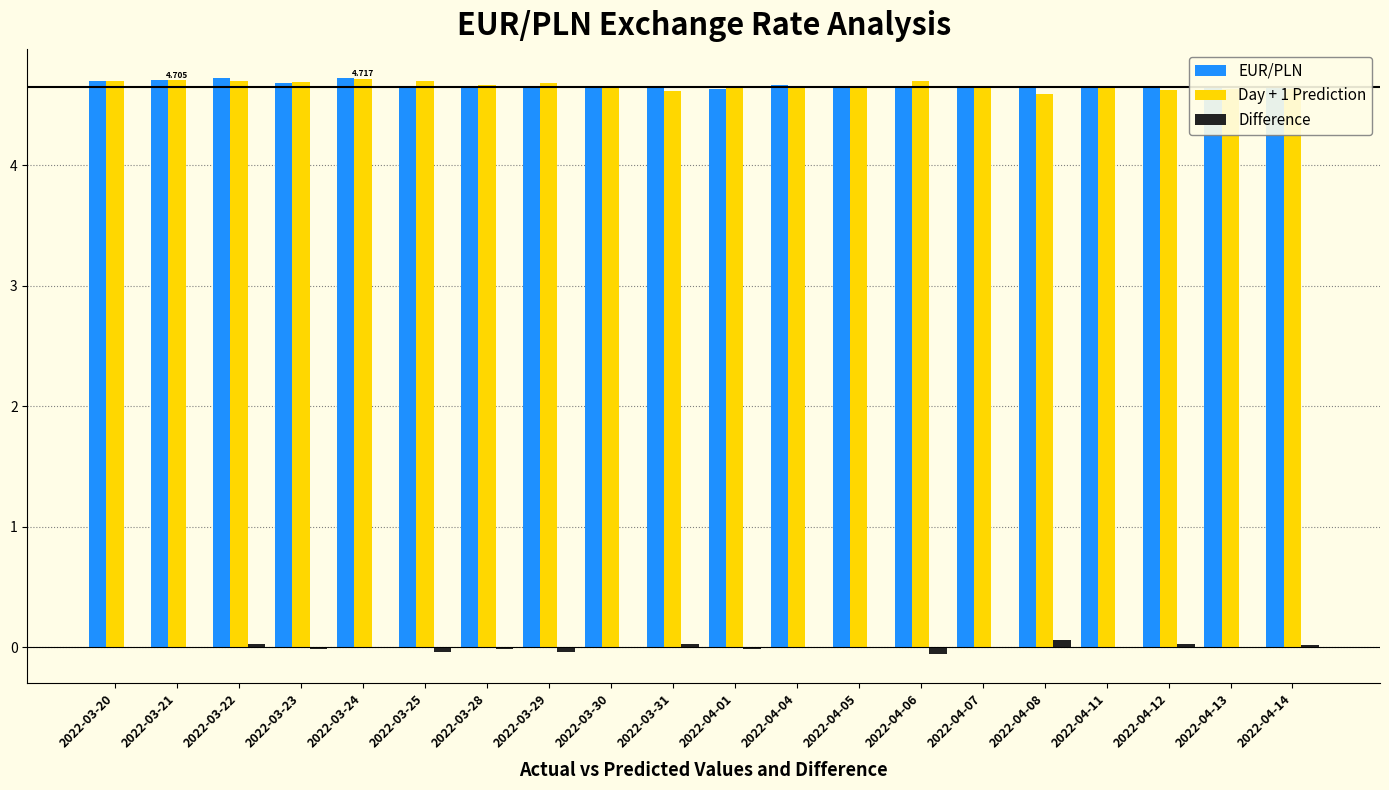

List the labels in order of EUR/PLN value, smallest first.

2022-04-01, 2022-04-05, 2022-03-31, 2022-04-13, 2022-03-30, 2022-03-29, 2022-04-06, 2022-04-11, 2022-04-07, 2022-04-12, 2022-04-08, 2022-04-14, 2022-03-28, 2022-03-25, 2022-04-04, 2022-03-23, 2022-03-20, 2022-03-21, 2022-03-24, 2022-03-22